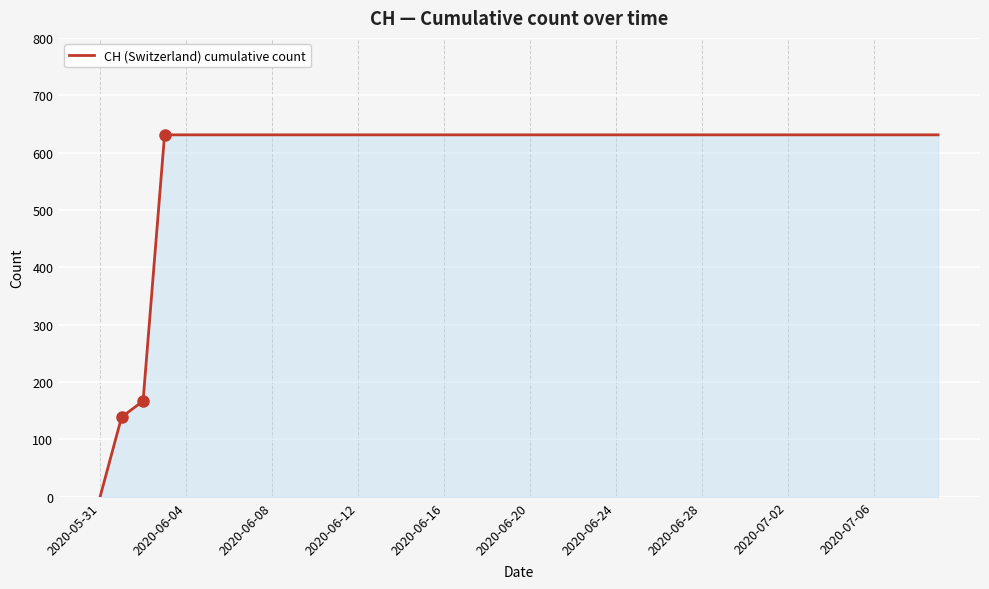

What is the difference between the maximum and minimum values?

631